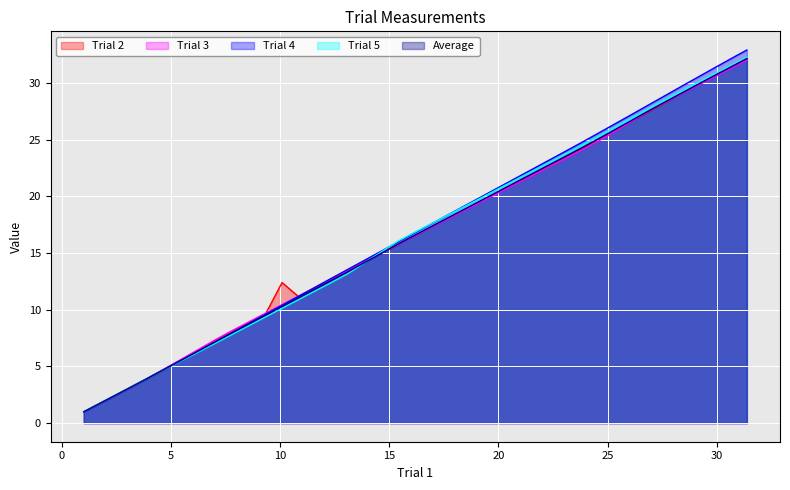

Which series has the largest range (max minus min)?

Trial 4